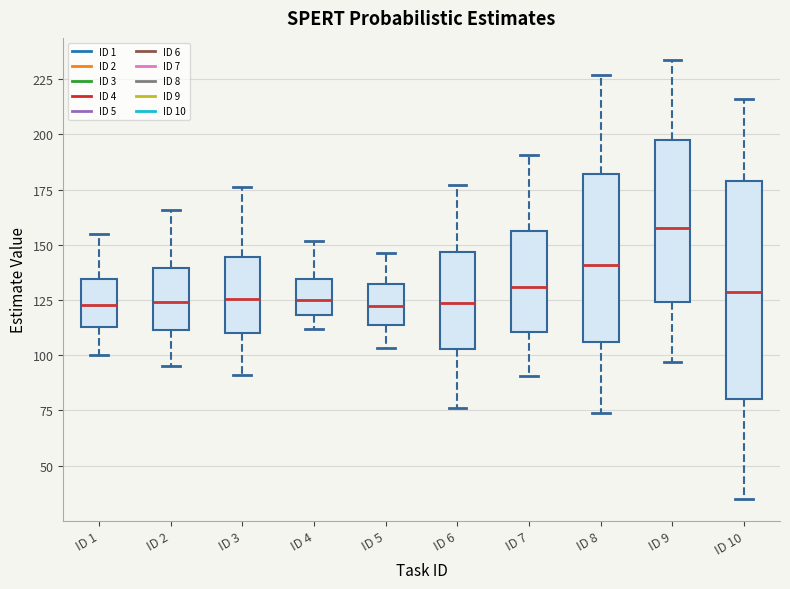

Where is the upper edge of the box for ID 3 on the y-axis? The values are not printed on the chart, so give them approximately, as read against the axis.

145